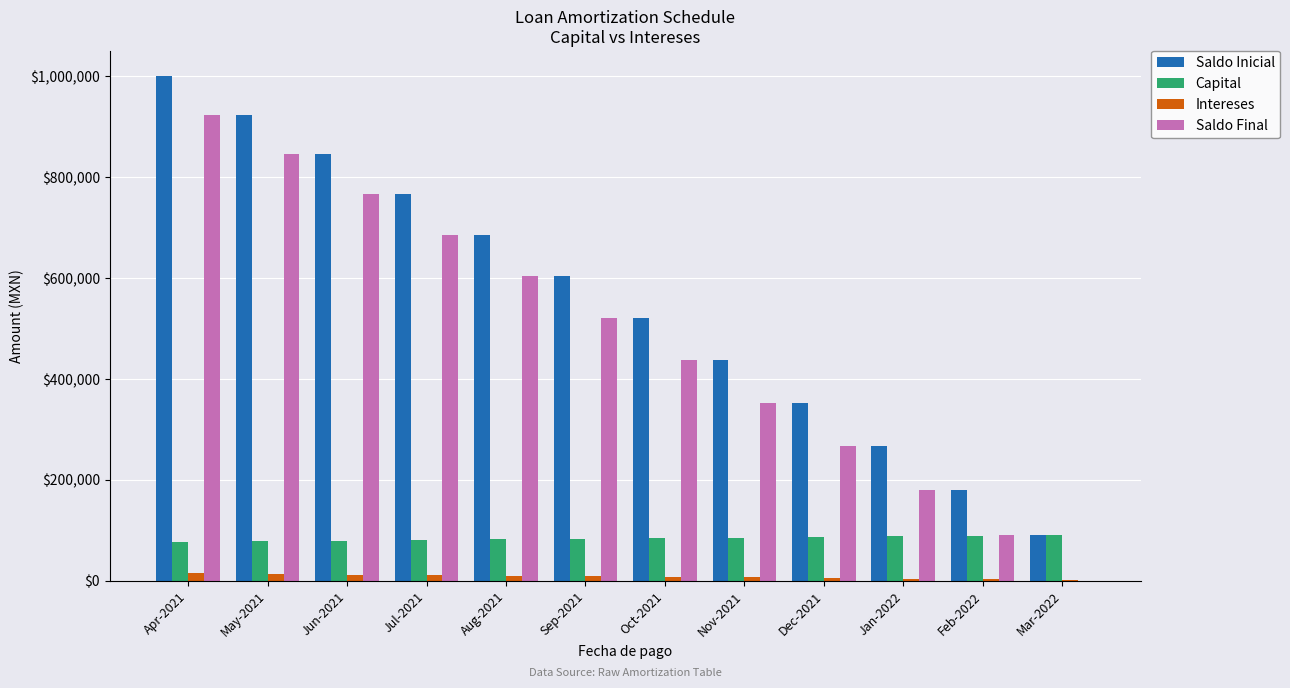

The value of Saldo Inicial at Apr-2021 is 604788. True or false?

False